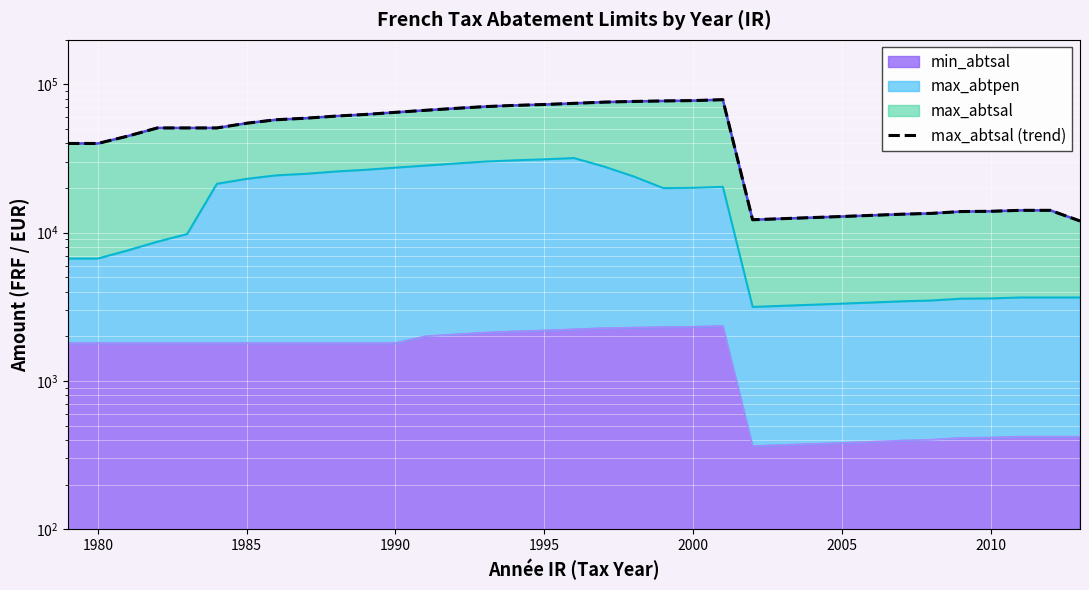

What is the difference between the maximum and second lowest values?

66721